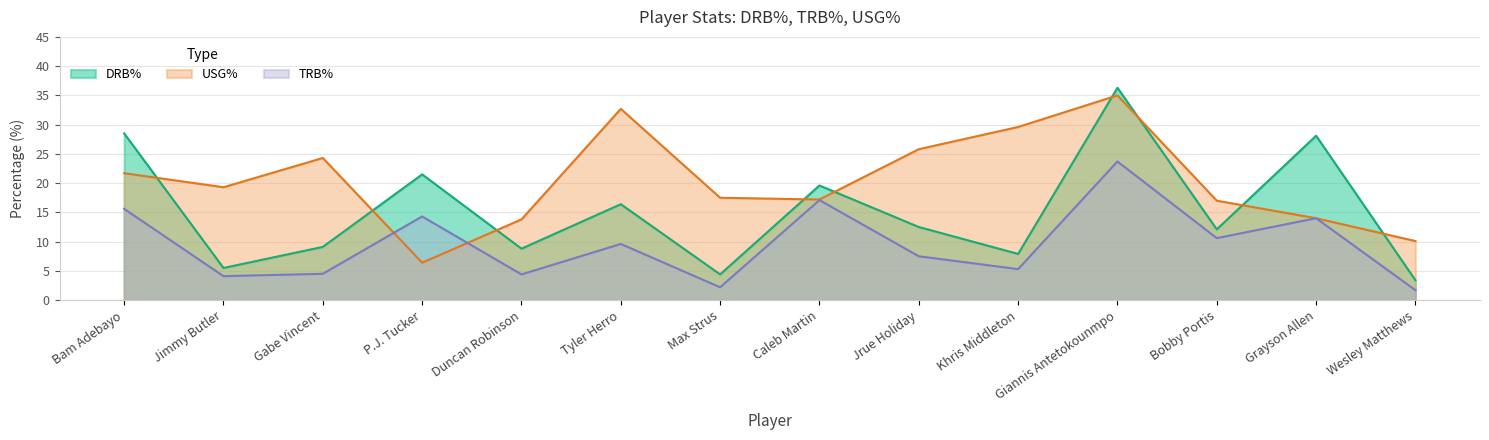

Where do TRB% and USG% first cross each other?

Gabe Vincent and P.J. Tucker